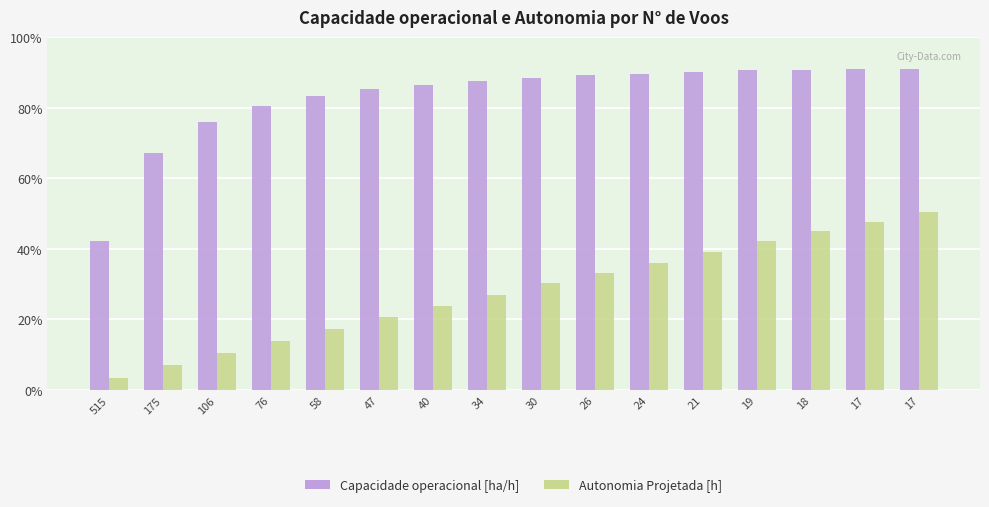

What is the lowest value of the Capacidade operacional [ha/h] series?

42.2